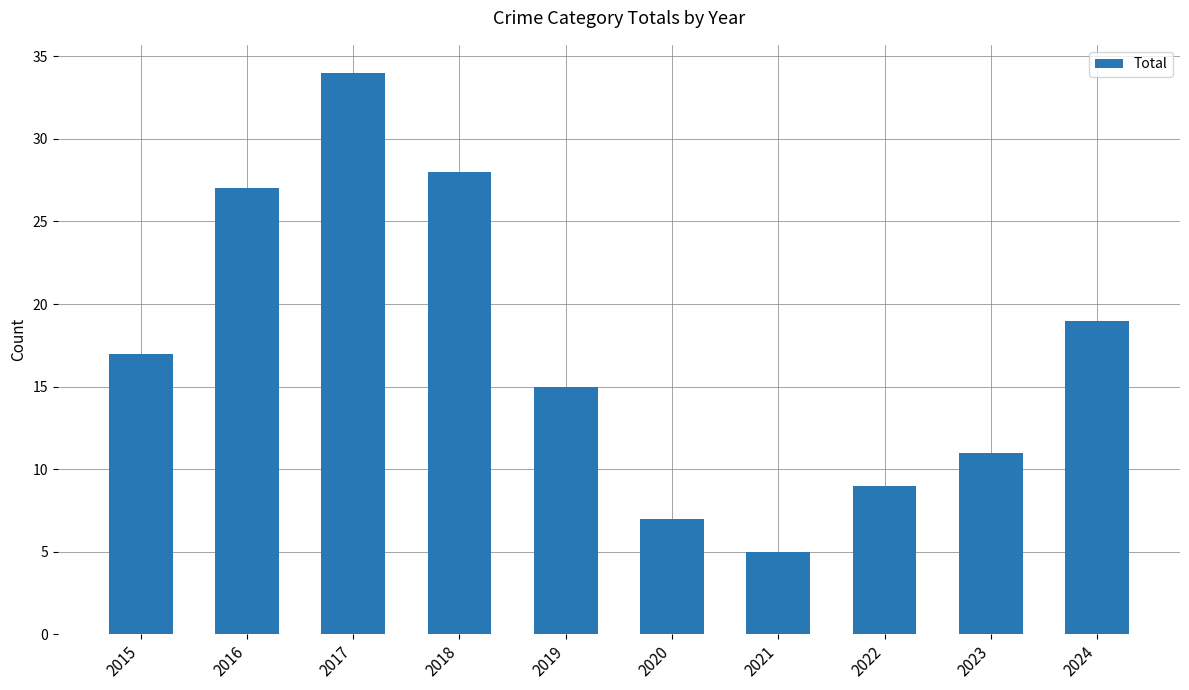

What is the change in value from 2016 to 2022?

-18